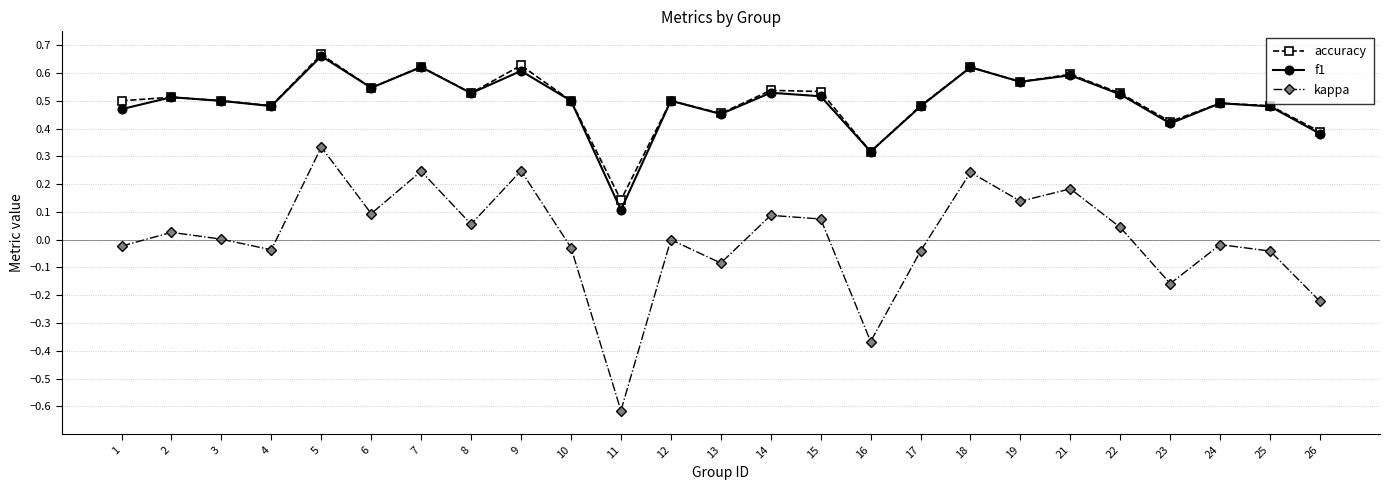

The value of accuracy at 12 is 0.5. True or false?

True